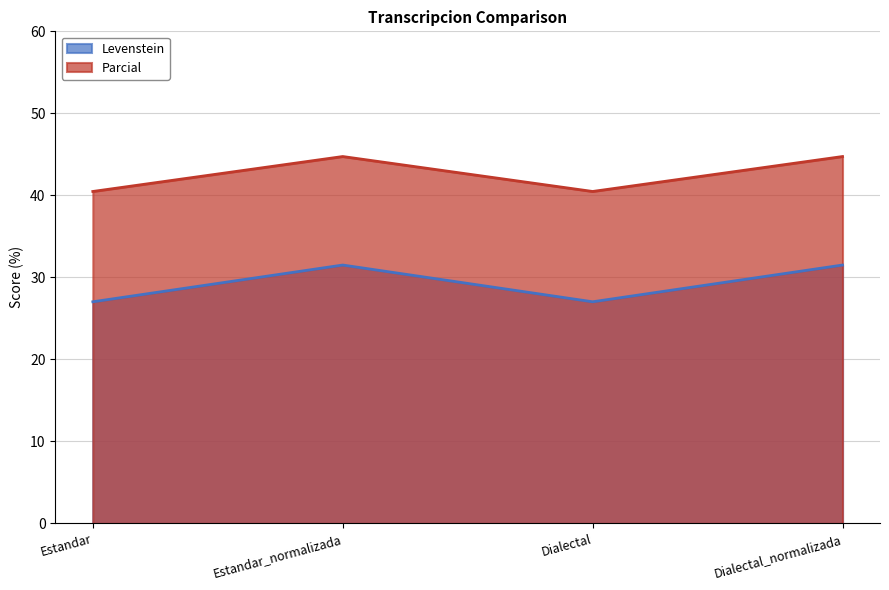

Between Dialectal_normalizada and Estandar_normalizada, which is larger?

Dialectal_normalizada